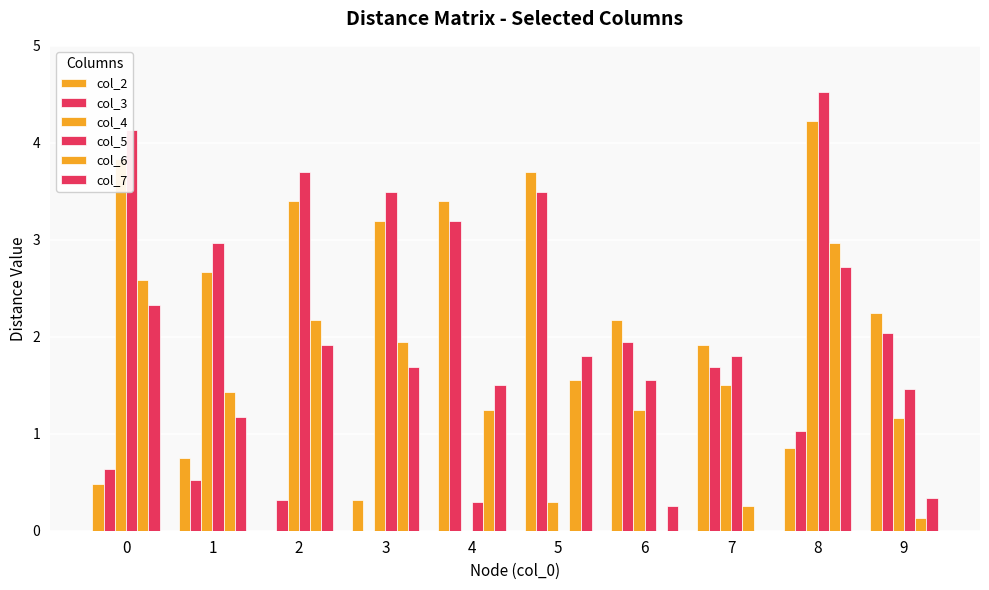

How many values in the col_6 series exceed 1?

7